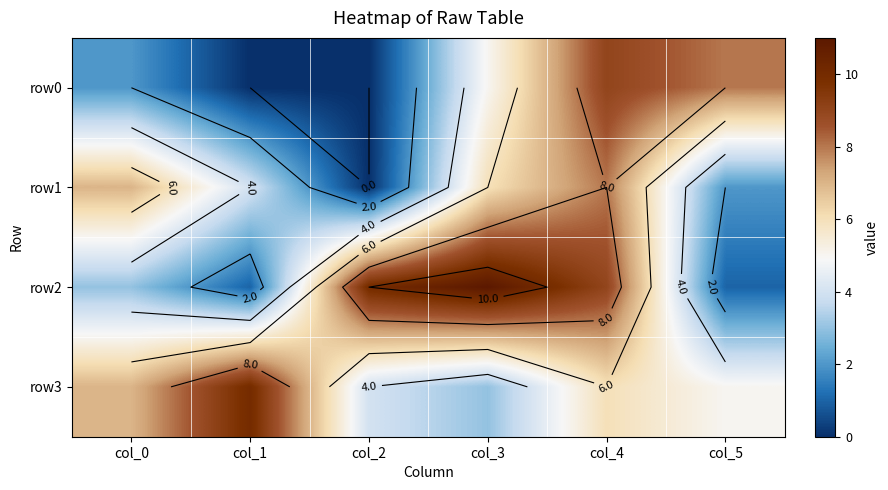

Between col_2 and col_4, which is larger?

col_4